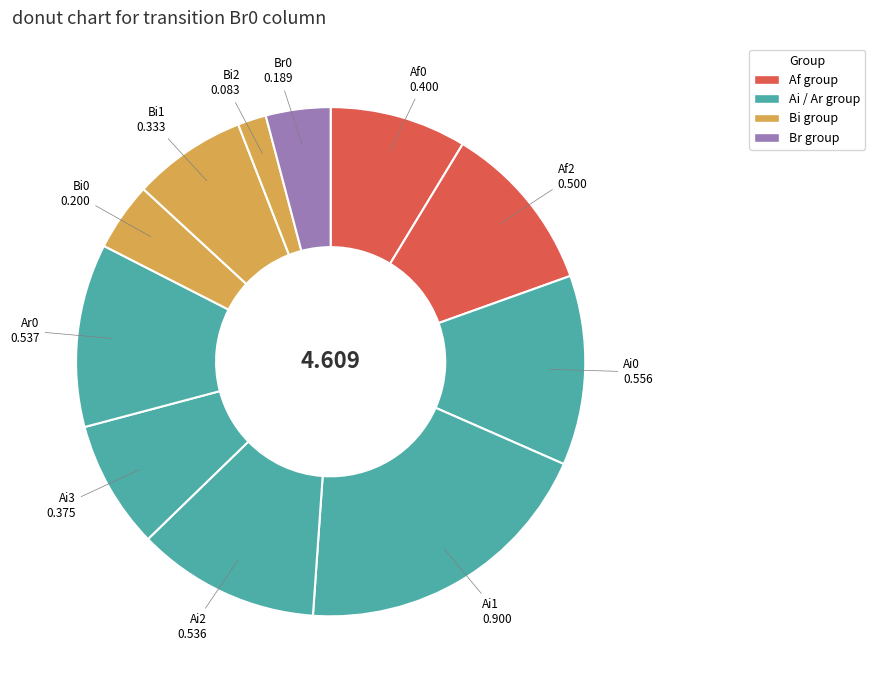

Count the number of slices in the pie.

11